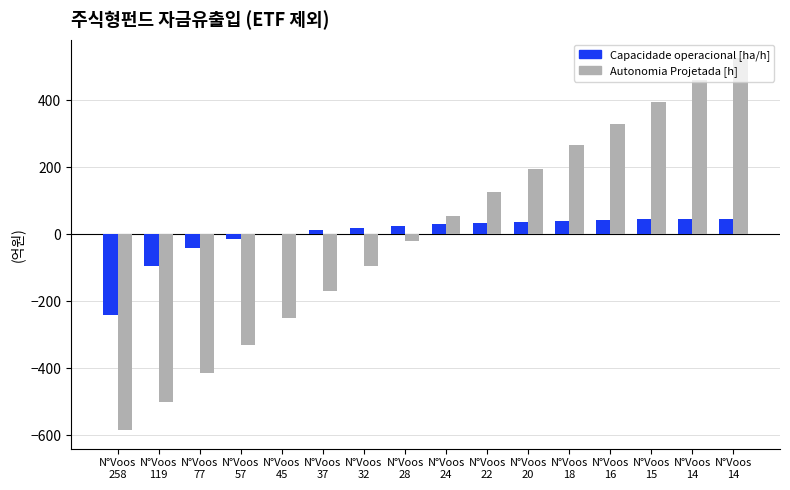

The Capacidade operacional [ha/h] series shows 13.7 at N°Voos
14. True or false?

False